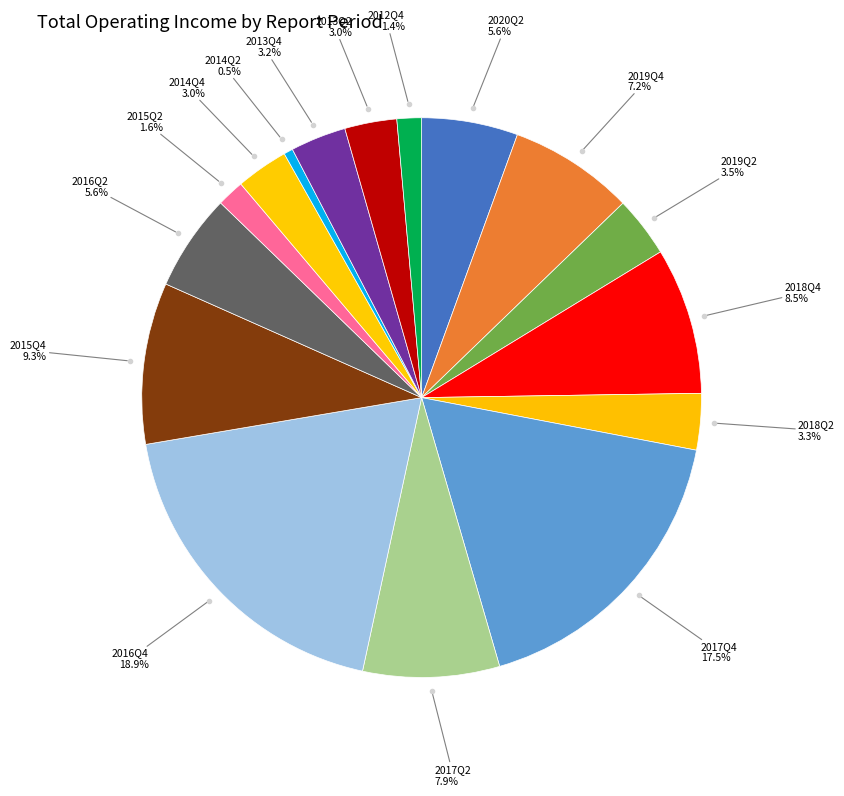

What is the smallest slice in the pie chart?

2014Q2